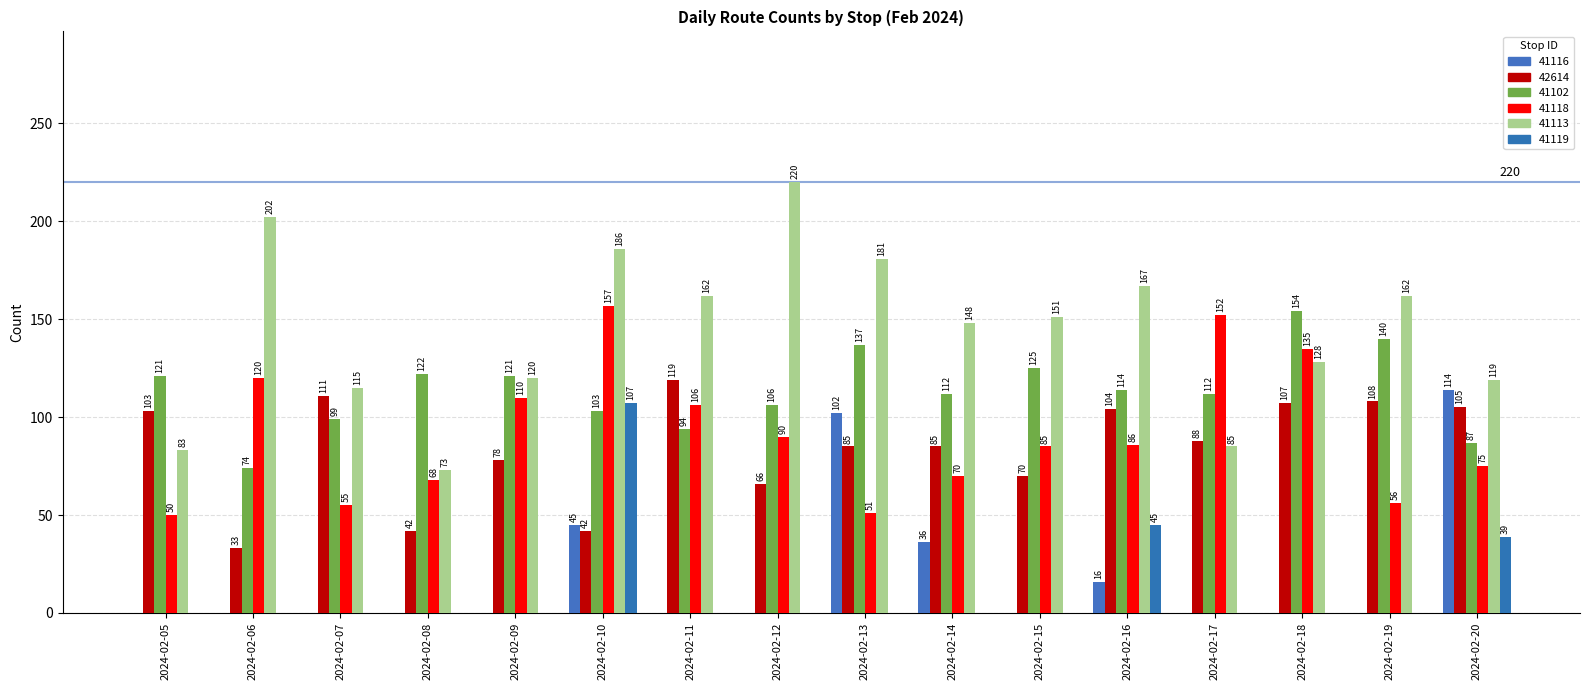

What is the average value of the 41102 series?

114